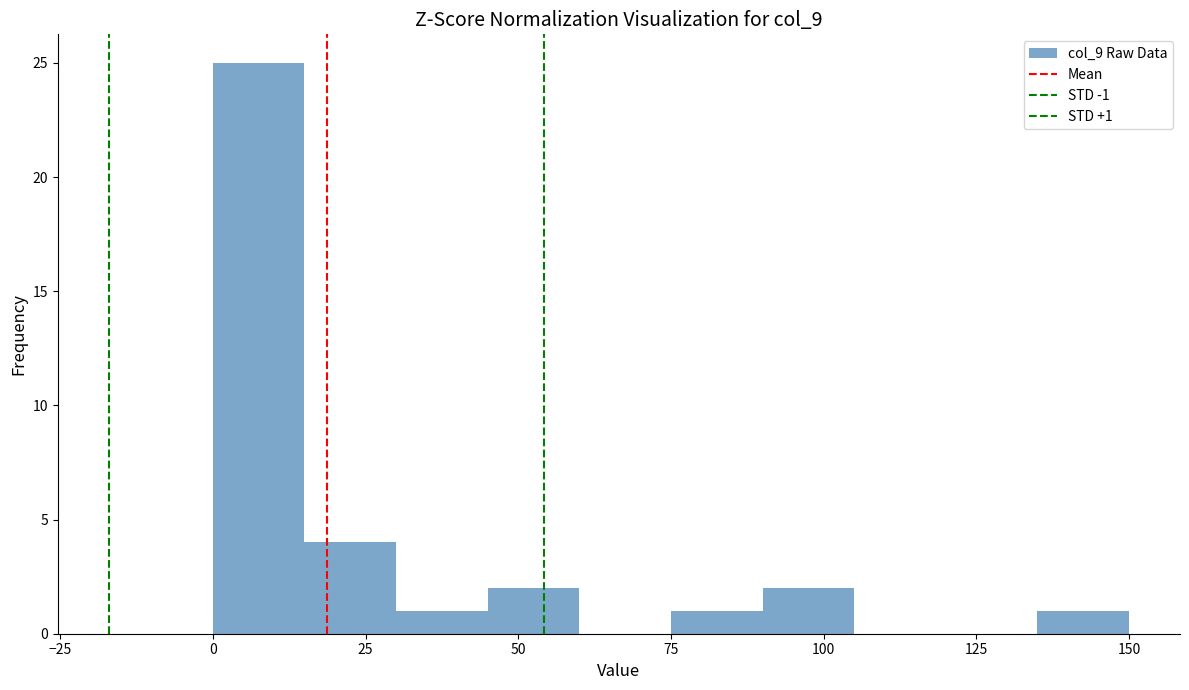

Read against the x-axis, roughly where is the centre of the tallest bar?

10